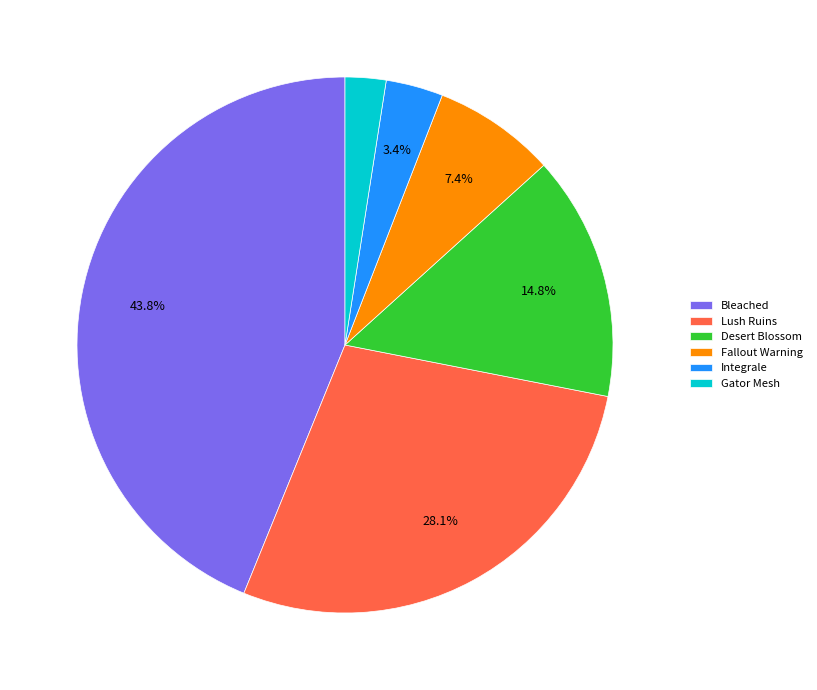

To the nearest percent, what is the difference between the largest and smallest slice percentages?

41%